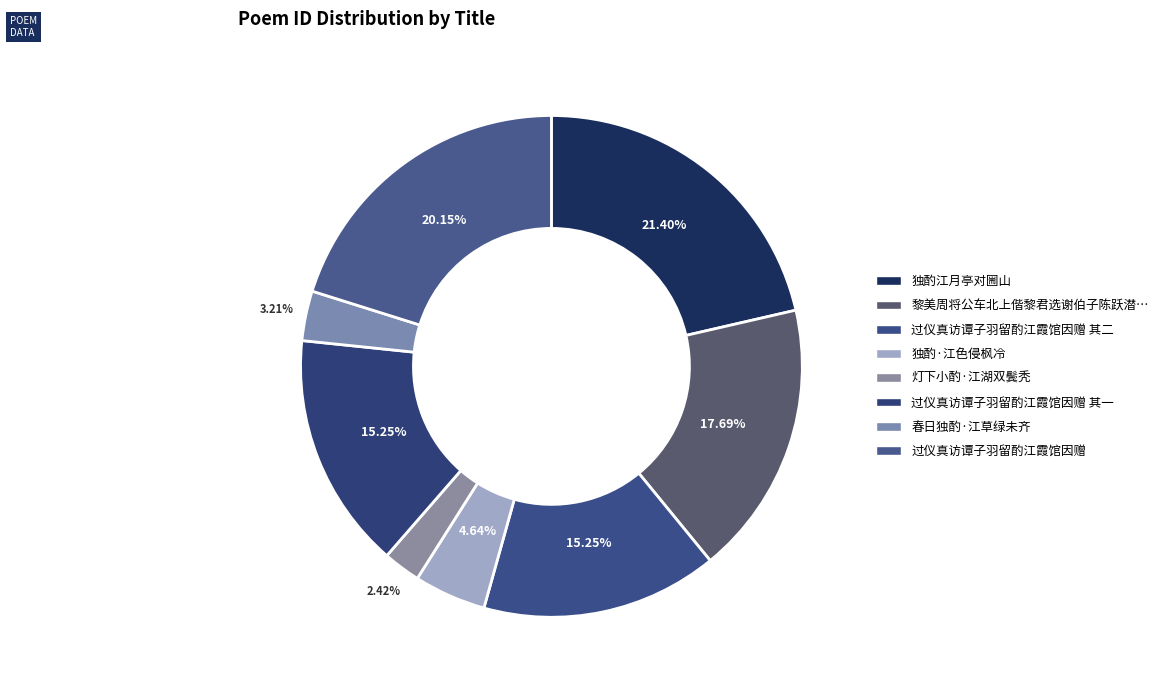

How many segments does this pie chart have?

8